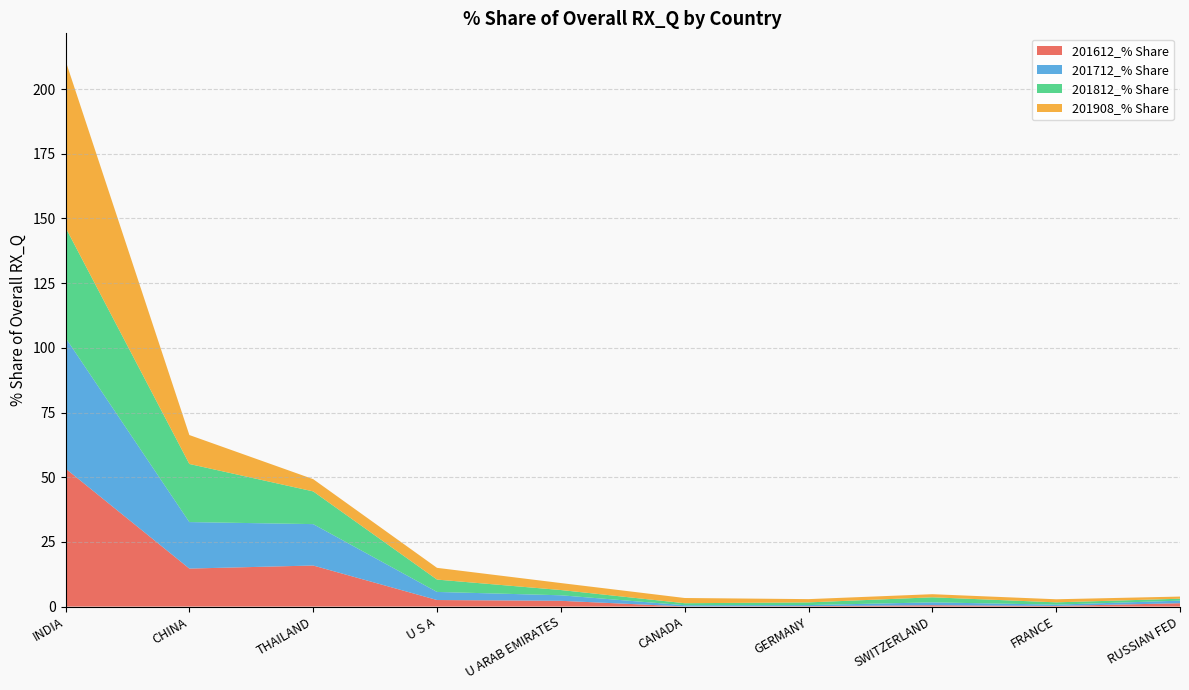

Reading right to left, extract all data points from this chart.

201612_% Share: RUSSIAN FED=1.3	FRANCE=0.2	SWITZERLAND=0.5	GERMANY=0.2	CANADA=0.1	U ARAB EMIRATES=2.2	U S A=2.5	THAILAND=15.9	CHINA=14.7	INDIA=53.4
201712_% Share: RUSSIAN FED=1.0	FRANCE=0.5	SWITZERLAND=1.1	GERMANY=0.4	CANADA=0.5	U ARAB EMIRATES=2.1	U S A=3.1	THAILAND=16.0	CHINA=18.0	INDIA=50.6
201812_% Share: RUSSIAN FED=0.7	FRANCE=0.9	SWITZERLAND=1.9	GERMANY=1.0	CANADA=0.8	U ARAB EMIRATES=2.0	U S A=4.8	THAILAND=12.6	CHINA=22.5	INDIA=42.6
201908_% Share: RUSSIAN FED=0.8	FRANCE=1.2	SWITZERLAND=1.2	GERMANY=1.3	CANADA=2.0	U ARAB EMIRATES=2.7	U S A=4.5	THAILAND=4.7	CHINA=11.2	INDIA=64.5